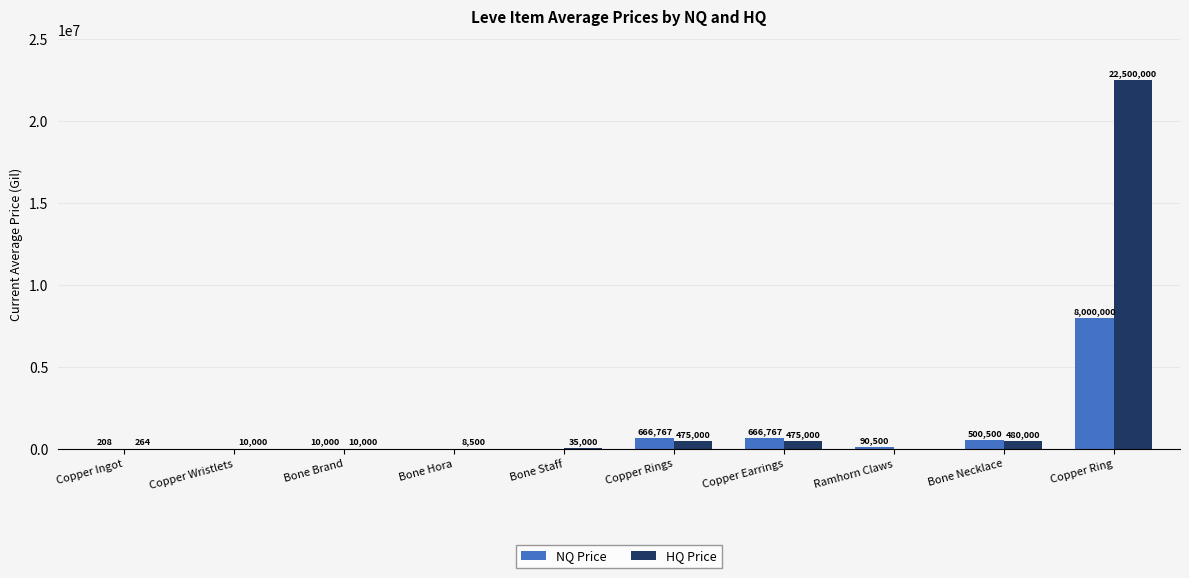

Where does the NQ Price series first go above 90500?

Copper Rings